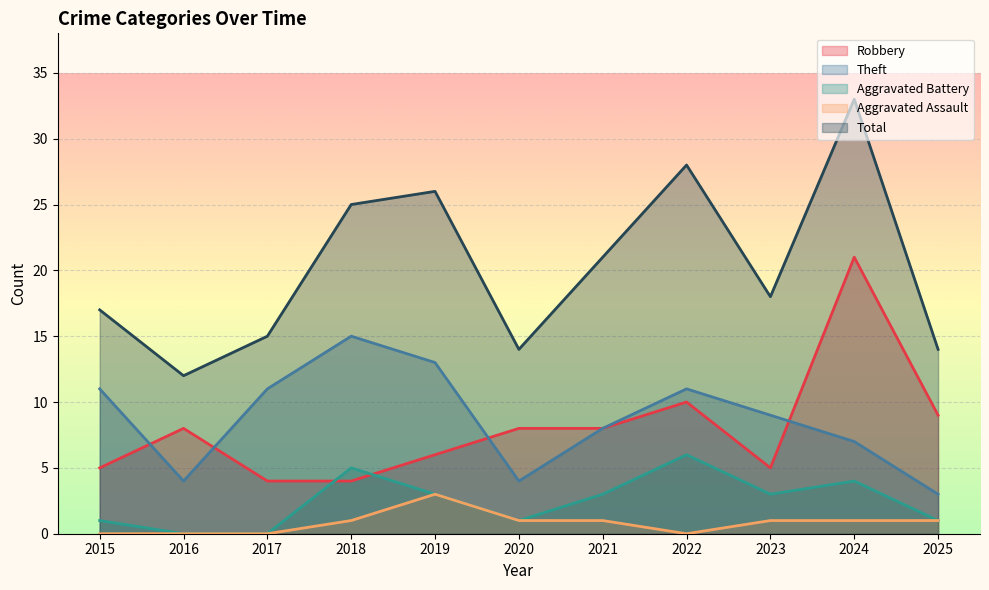

The value of Aggravated Assault at 2020 is 1. True or false?

True